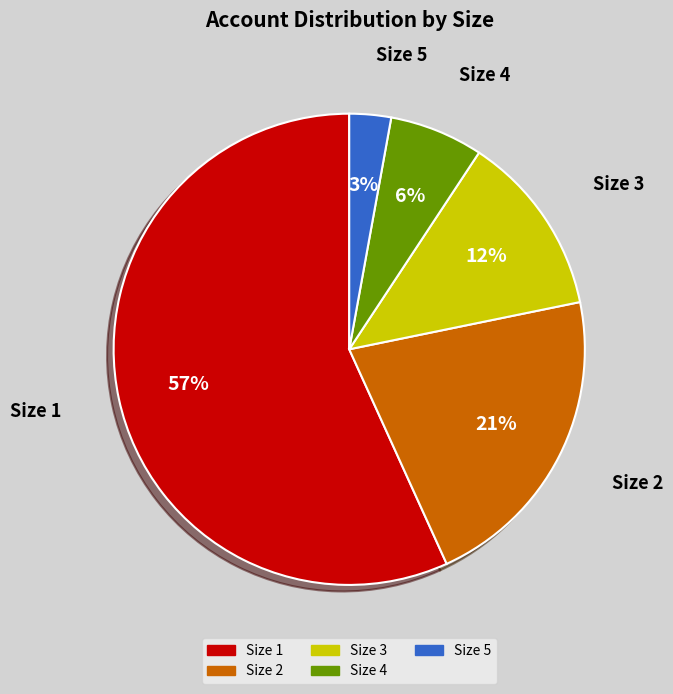

Rank the categories by value from lowest to highest.

Size 5, Size 4, Size 3, Size 2, Size 1